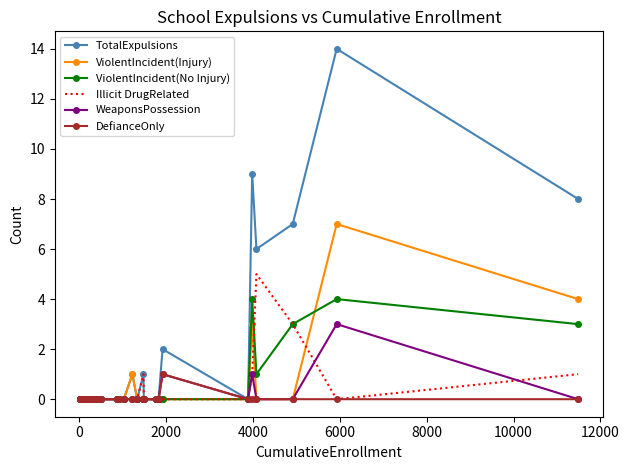

Which series has the largest range (max minus min)?

TotalExpulsions